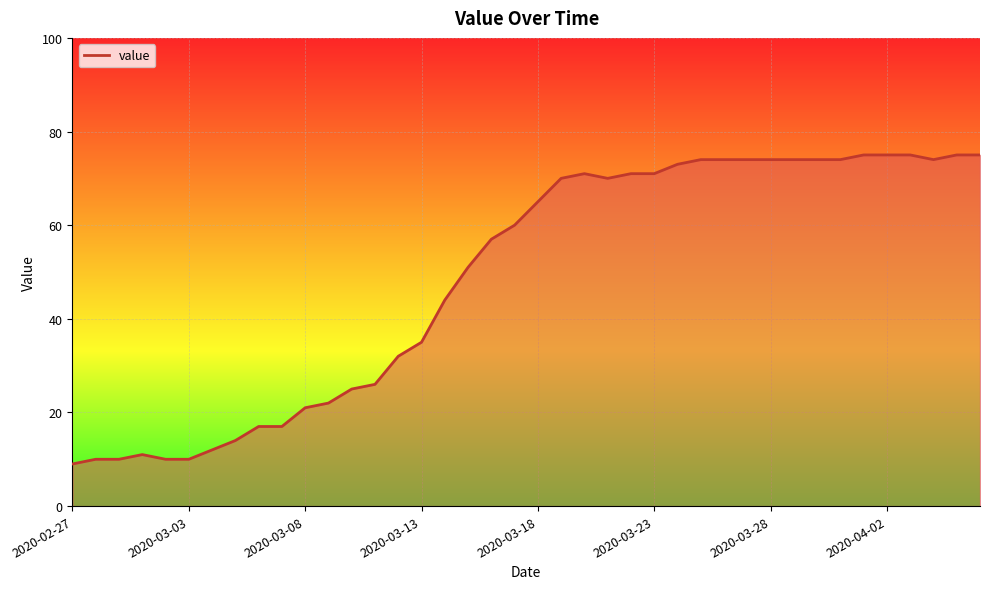

What is the difference between the maximum and minimum values?

66